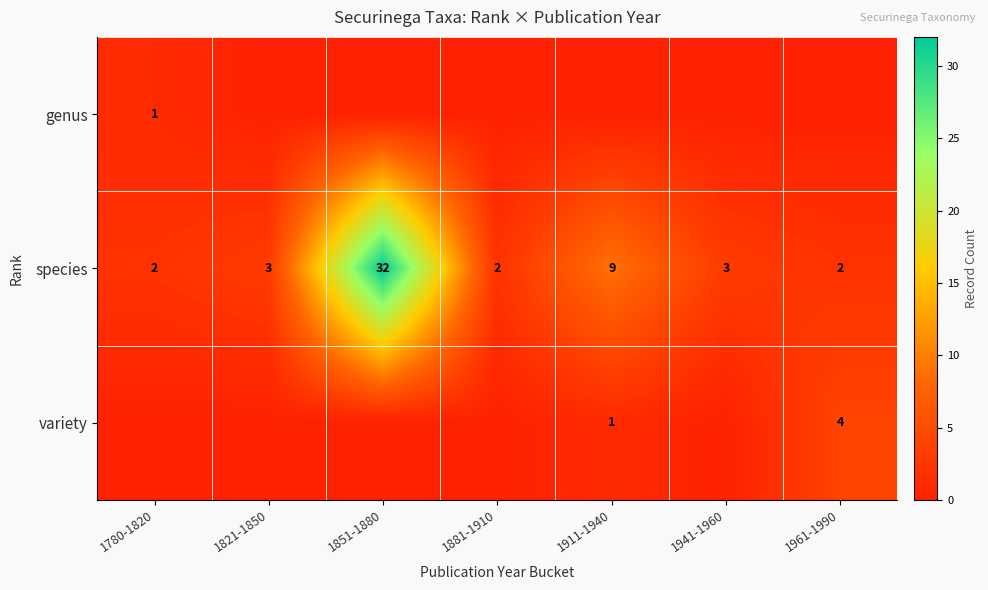

What is the spread (max minus min) of values at 1881-1910?

2